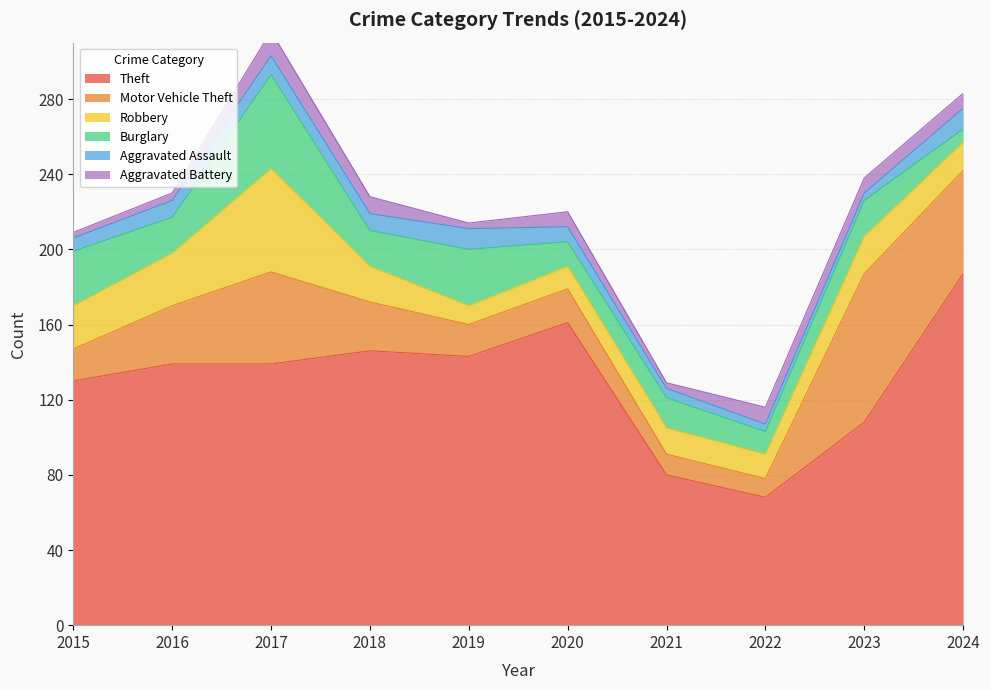

What is the value of the Burglary point at the 7th from the left?

16